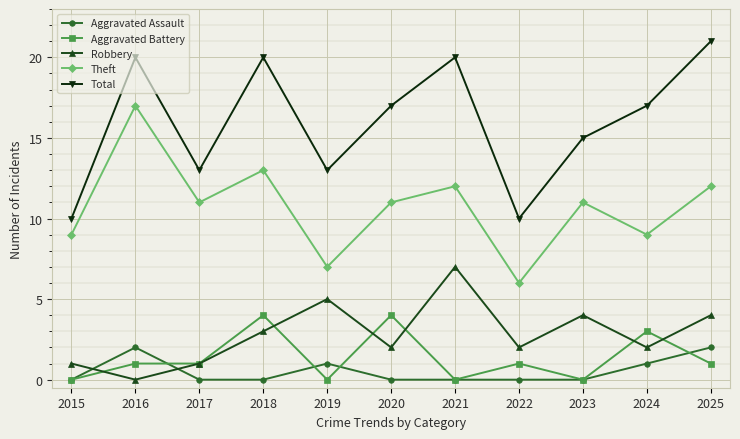

The value of Total at 2015 is 16. True or false?

False